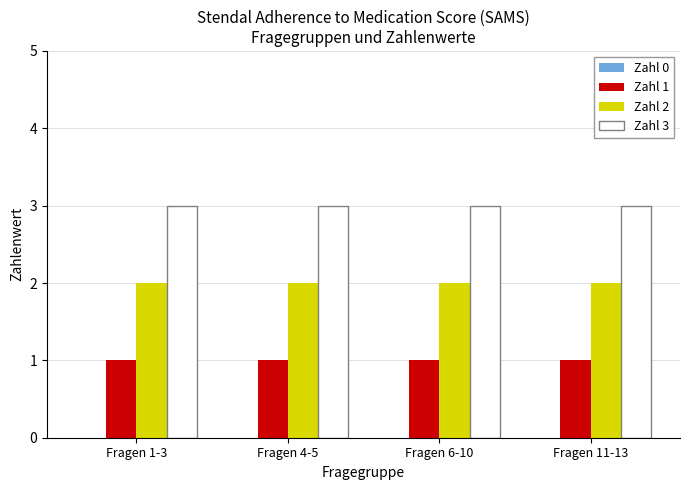

What is the maximum value shown in the chart?

3